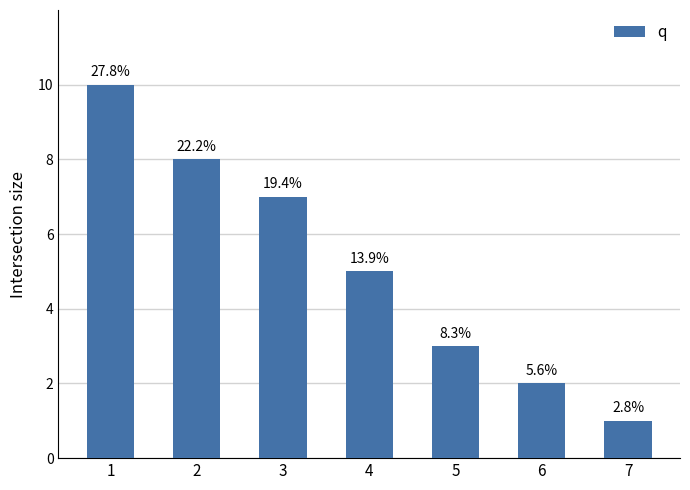

Are the bars horizontal?

No